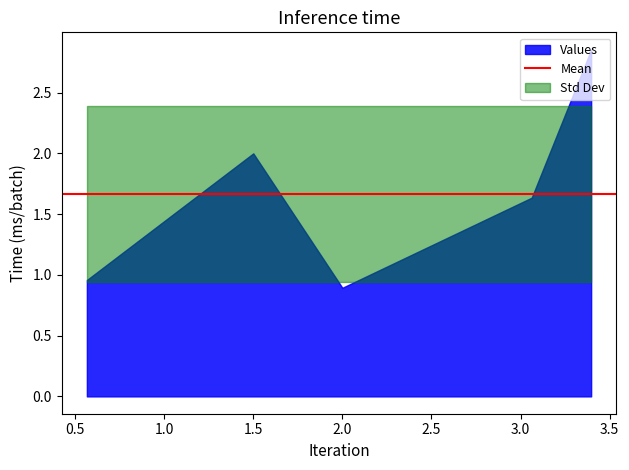

True or false: the data shows 2.0 at 1.5.

True